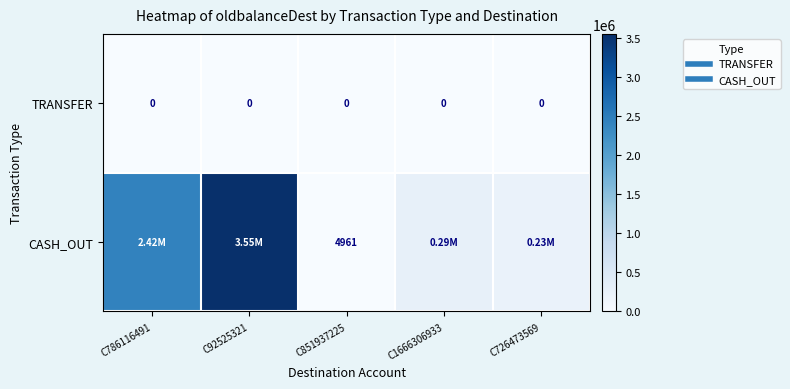

What value does the CASH_OUT series have at C726473569?

232558.5